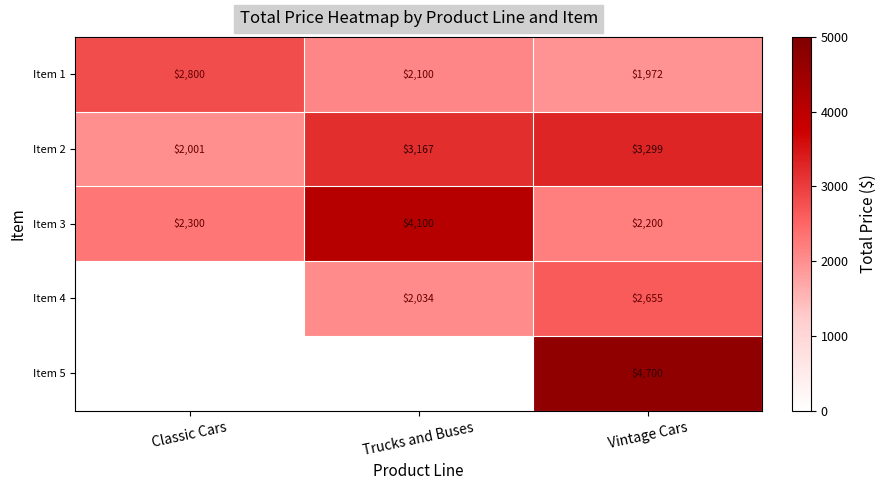

Is the value of Item 2 at Trucks and Buses greater than the value of Item 1 at Classic Cars?

Yes